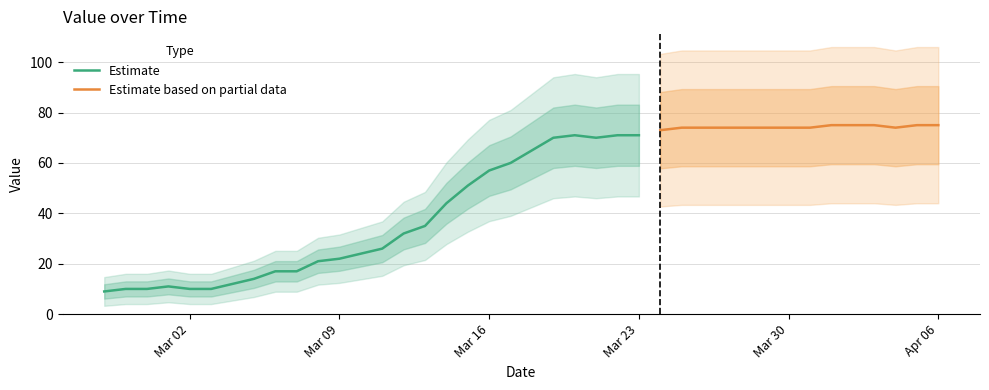

List the labels in order of value, smallest first.

2020-02-27, 2020-02-28, 2020-02-29, 2020-03-02, 2020-03-03, 2020-03-01, 2020-03-04, 2020-03-05, 2020-03-06, 2020-03-07, 2020-03-08, 2020-03-09, 2020-03-10, 2020-03-11, 2020-03-12, 2020-03-13, 2020-03-14, 2020-03-15, 2020-03-16, 2020-03-17, 2020-03-18, 2020-03-19, 2020-03-21, 2020-03-20, 2020-03-22, 2020-03-23, 2020-03-24, 2020-03-25, 2020-03-26, 2020-03-27, 2020-03-28, 2020-03-29, 2020-03-30, 2020-03-31, 2020-04-04, 2020-04-01, 2020-04-02, 2020-04-03, 2020-04-05, 2020-04-06